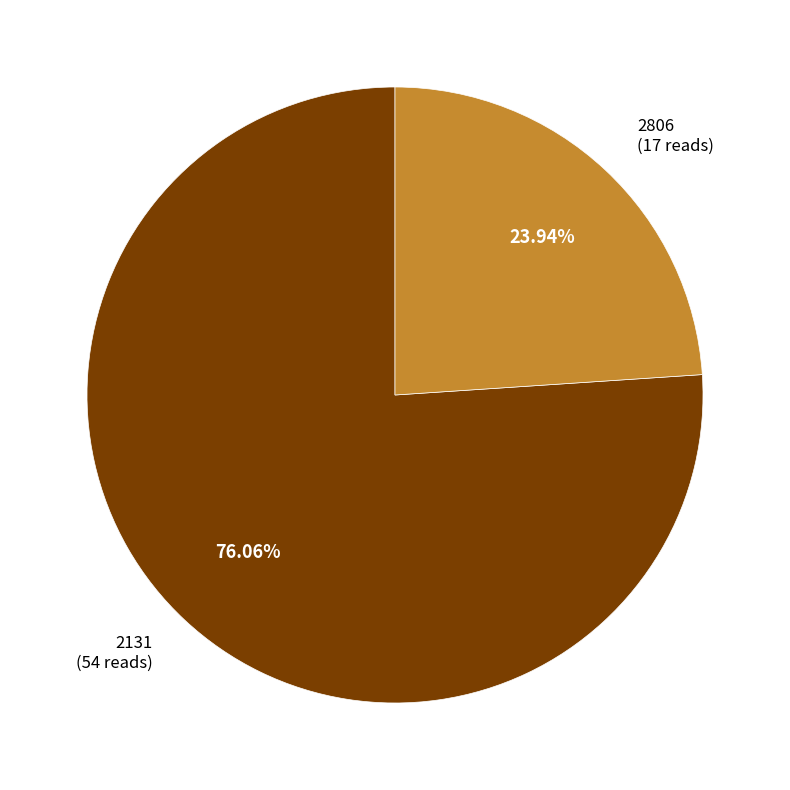

Which category has the biggest portion of the pie?

2131